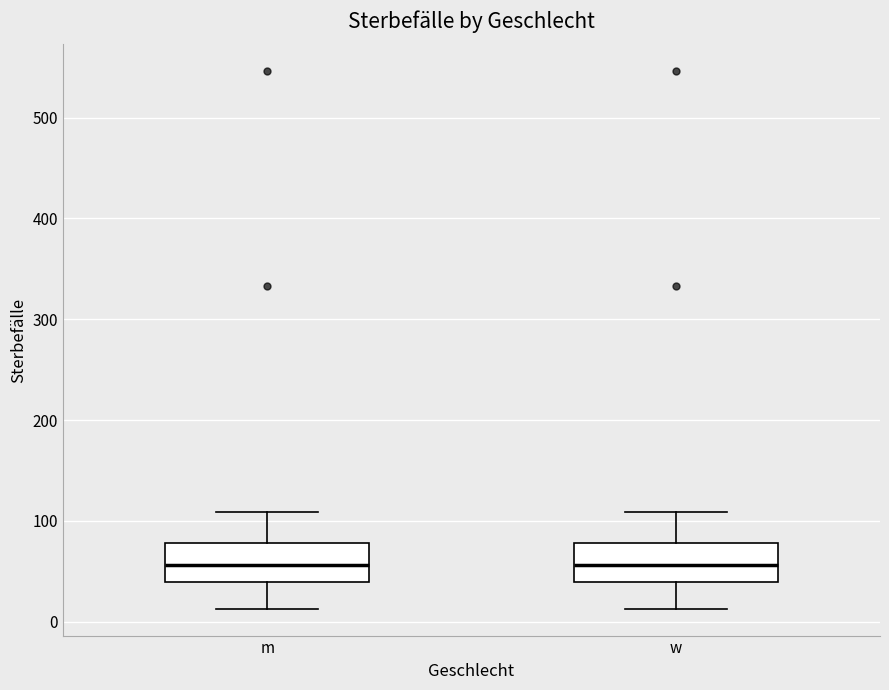

Reading left to right, read every box against the y-axis: the position of its median line, the range the box covers, and the ends of its whiskers. The values are not printed on the chart, so give them approximately, as read against the axis.

m: median 60, box 40 to 80, whiskers 10 to 110
w: median 60, box 40 to 80, whiskers 10 to 110